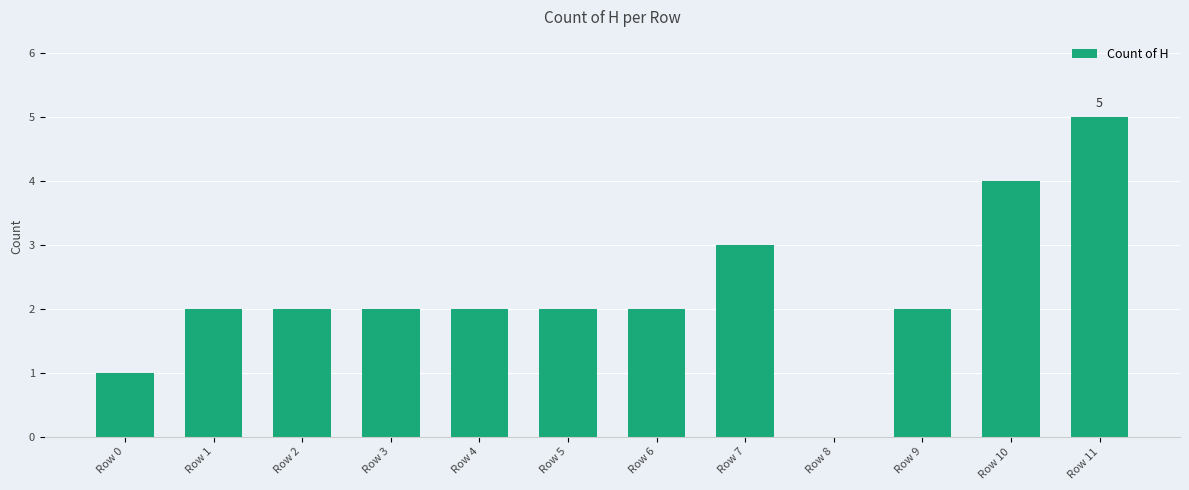

What is the sum of all values?

27